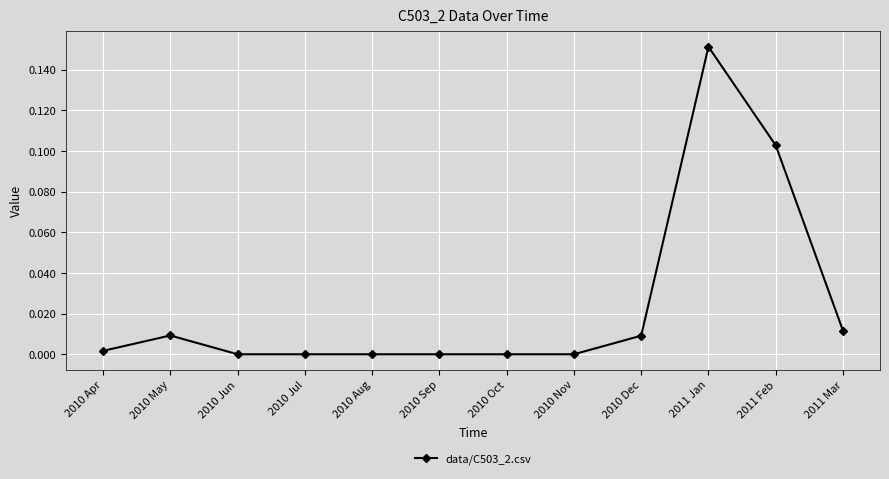

What is the label of the 4th point from the right?

2010 Dec